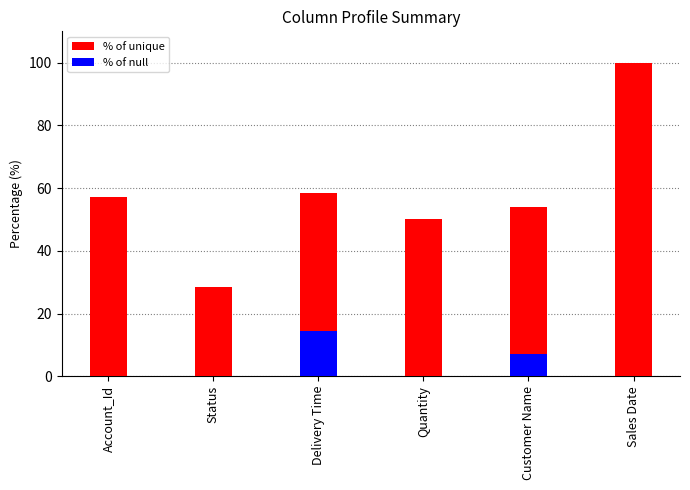

Read the % of null value at Delivery Time.

14.3